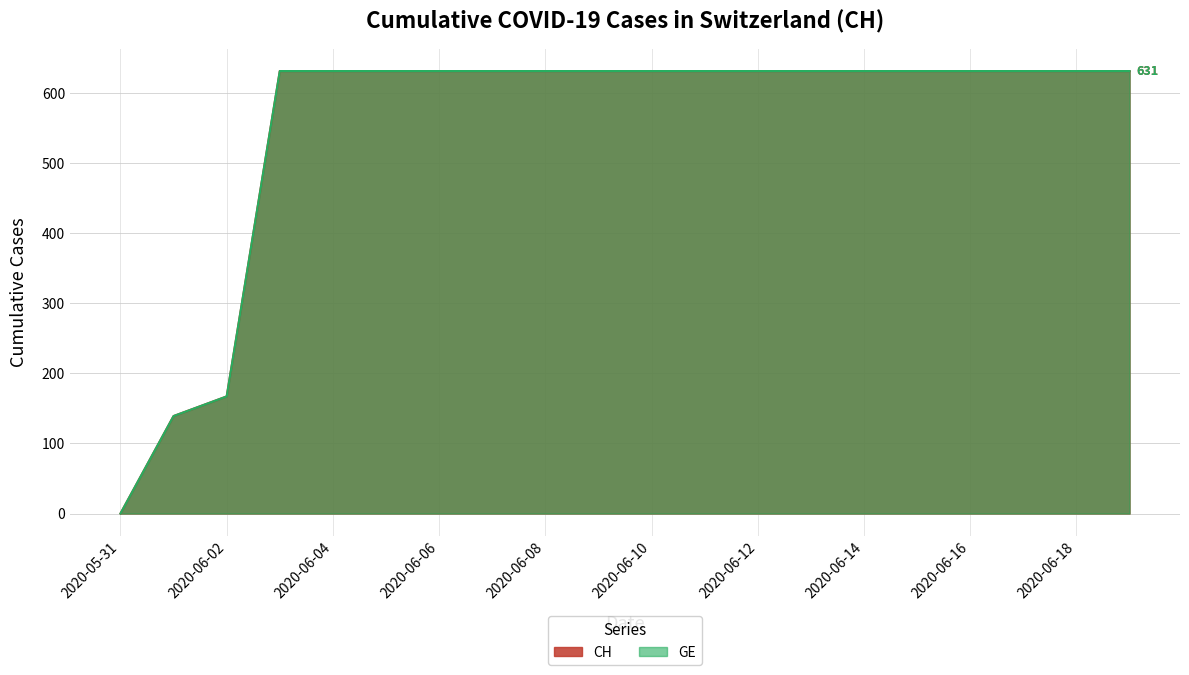

Rank the series at 2020-06-12 from lowest to highest value.

GE, CH